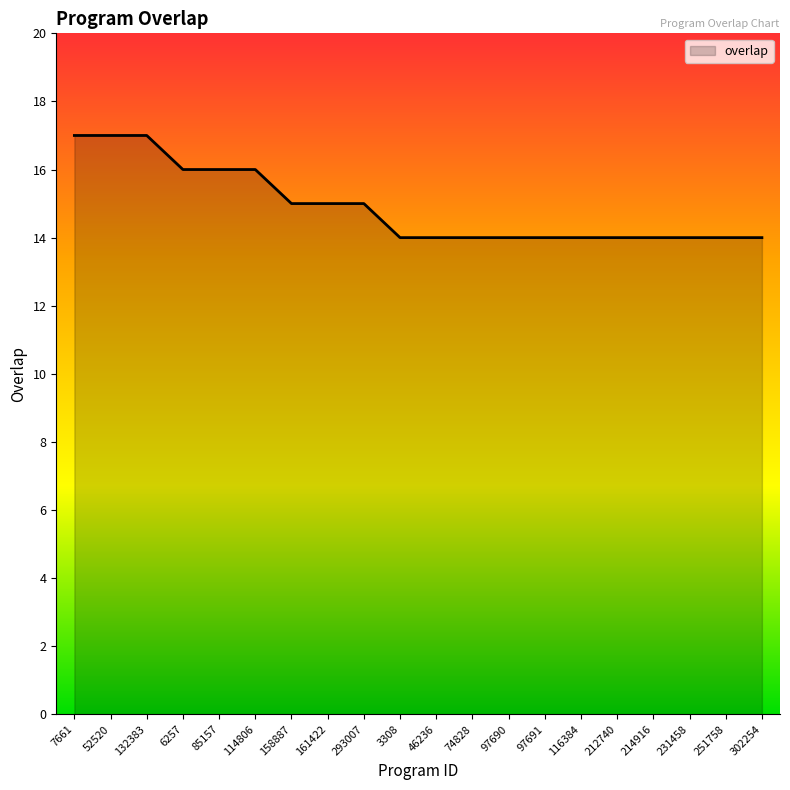

True or false: the data shows 7 at 52520.

False